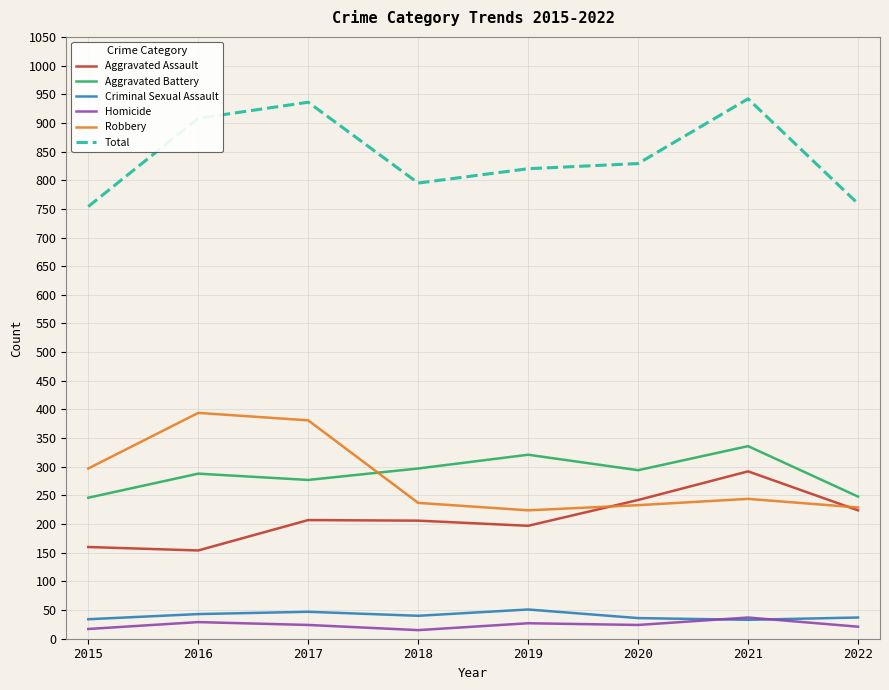

At which label is Total closest to 848?

2020